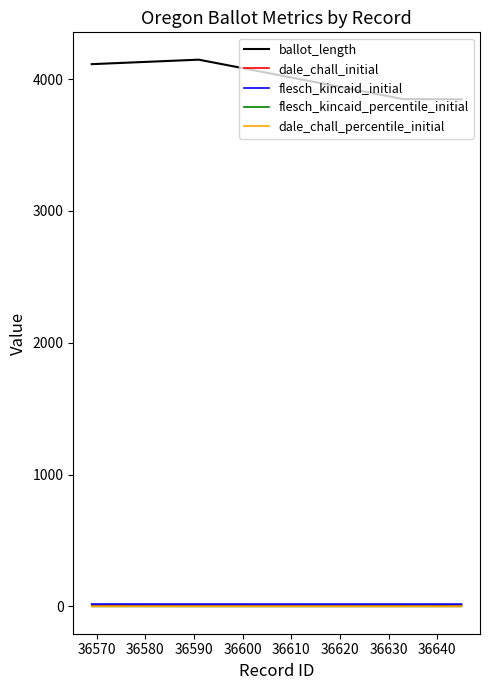

Which series has the largest total across all categories?

ballot_length